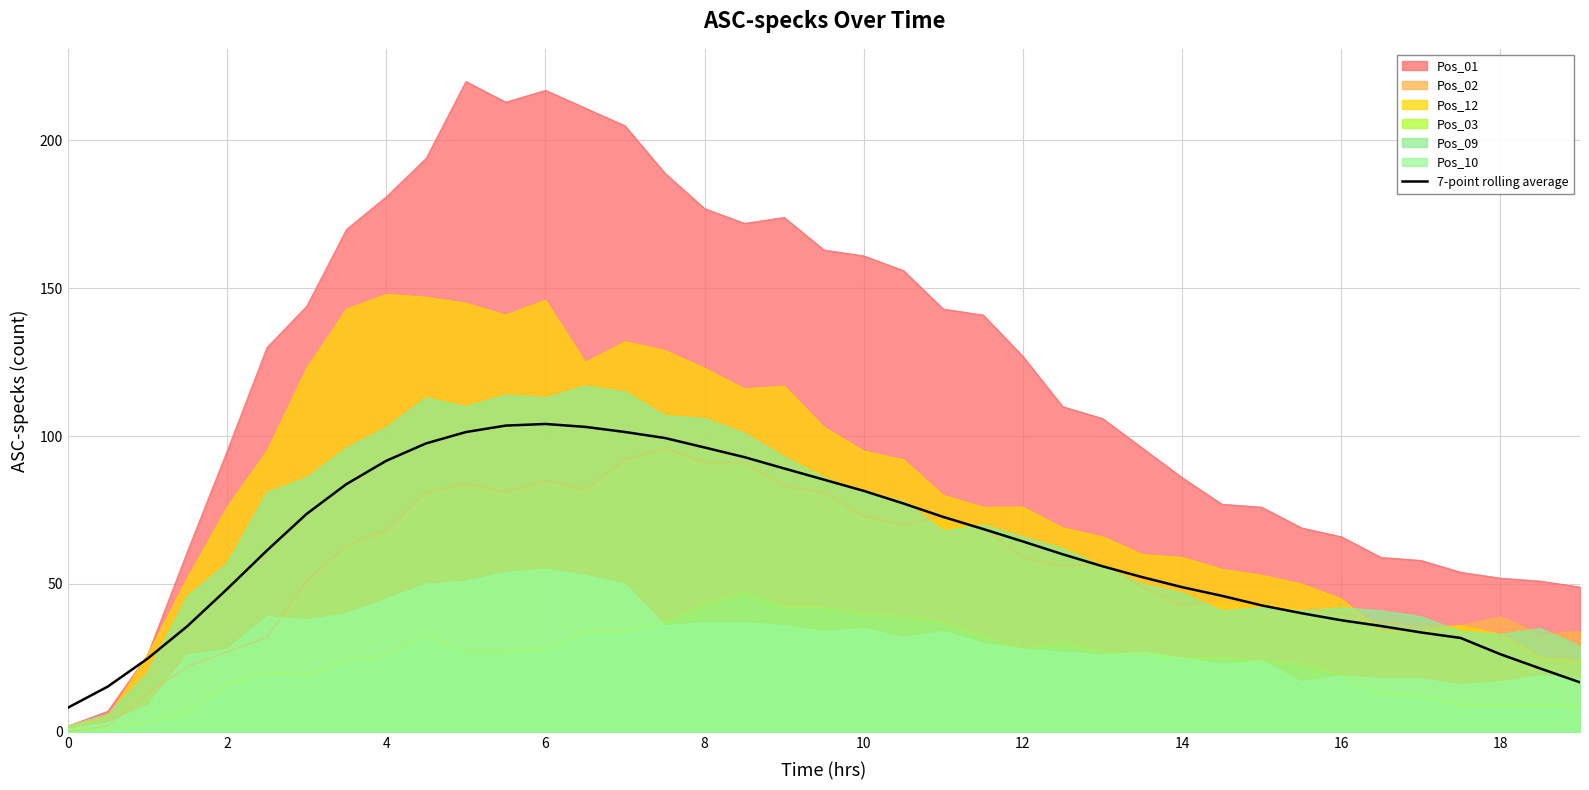

True or false: the data has more than 0 interior local peaks.

True